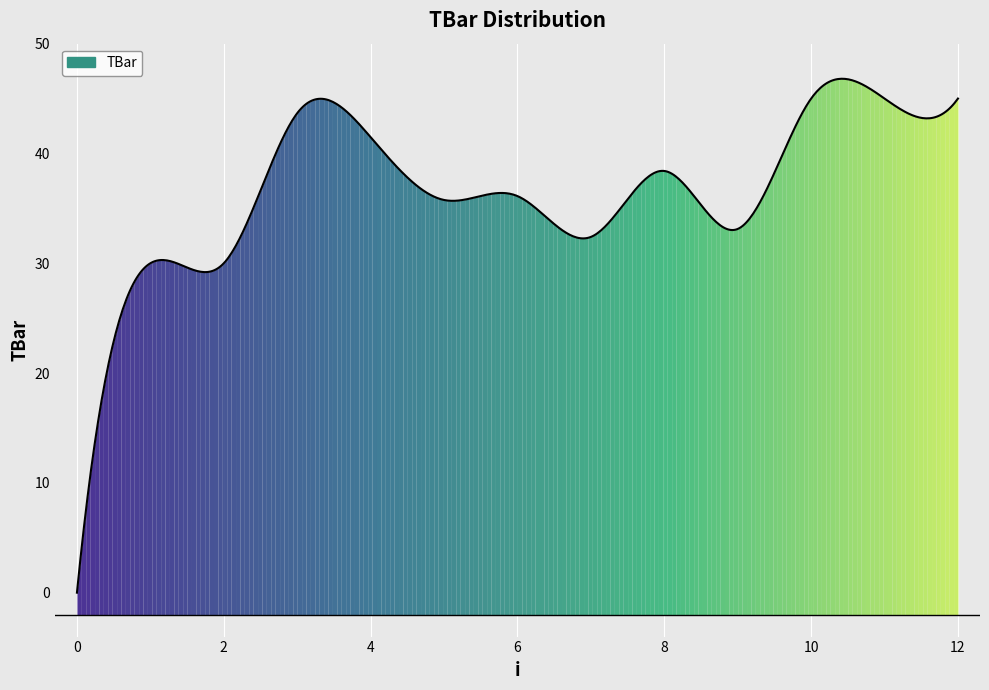

How many lines are shown in the chart?

1